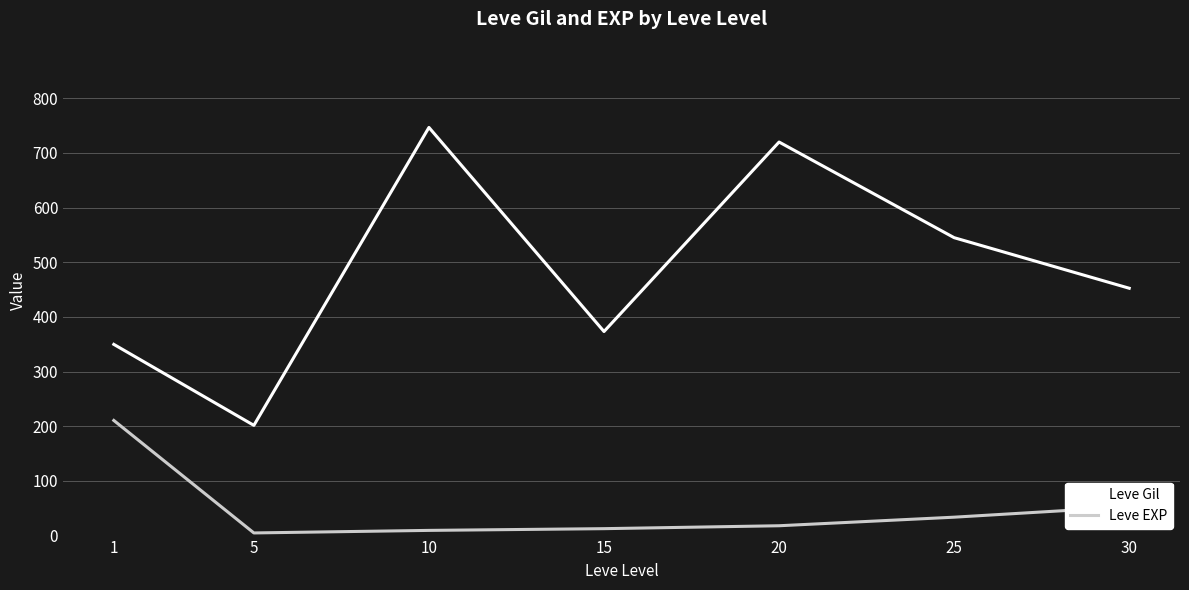

Is it true that Leve Gil equals 183.6 at 1?

False